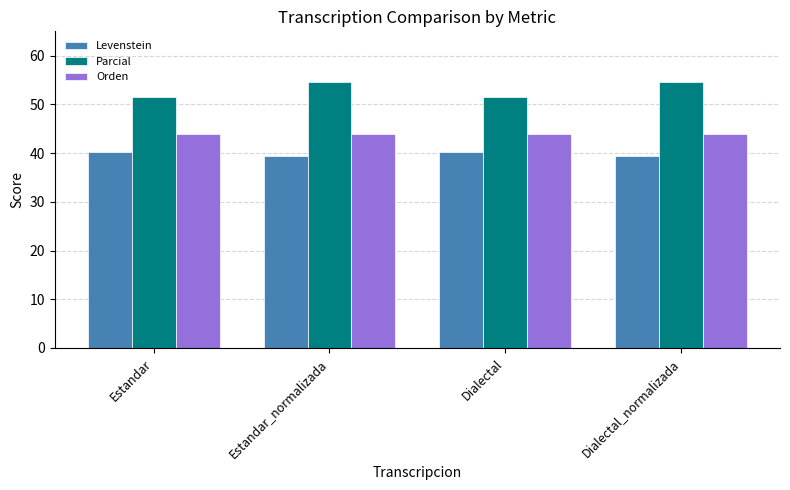

What is the maximum value for Orden?

44.0